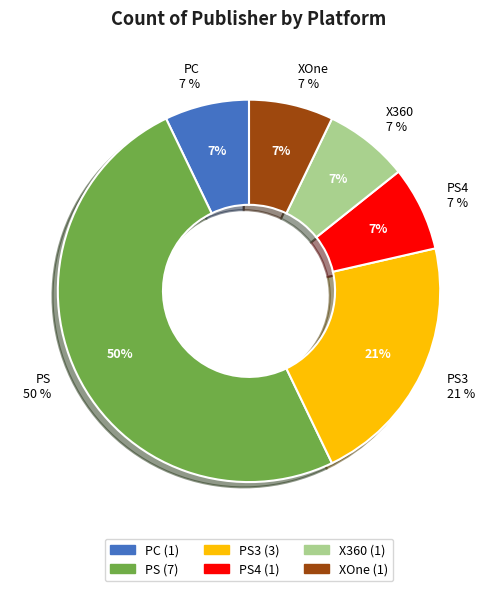

The PS slice represents 50% of the pie. True or false?

True